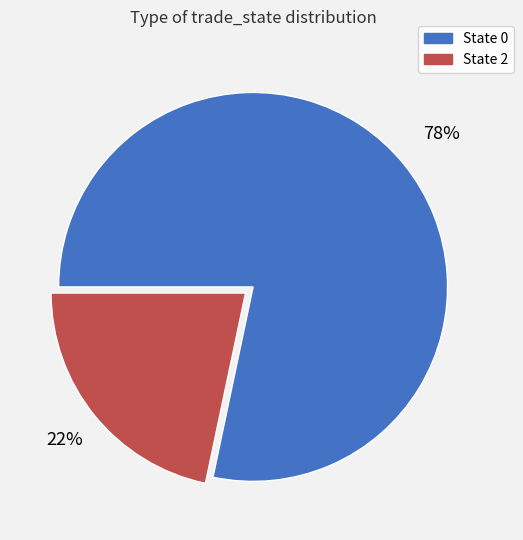

Which category has the biggest portion of the pie?

State 0